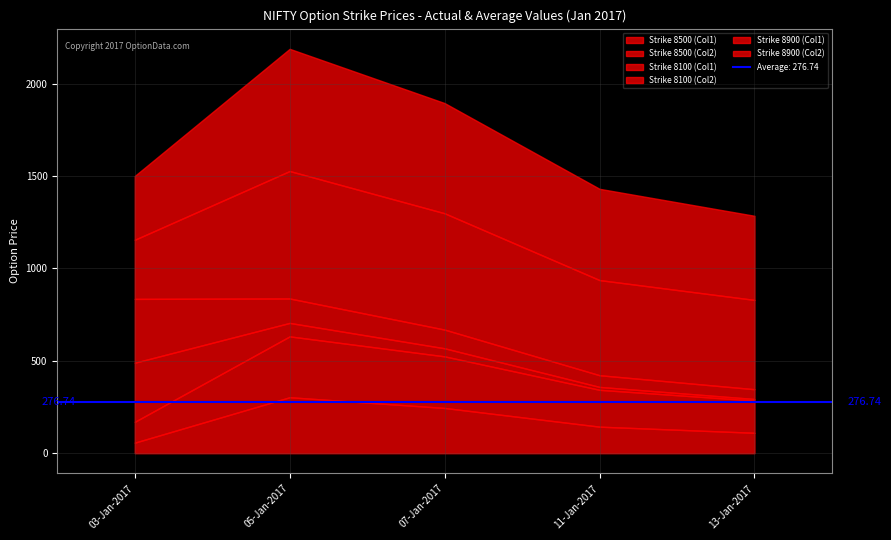

What is the label of the 2nd point from the right?

11-Jan-2017